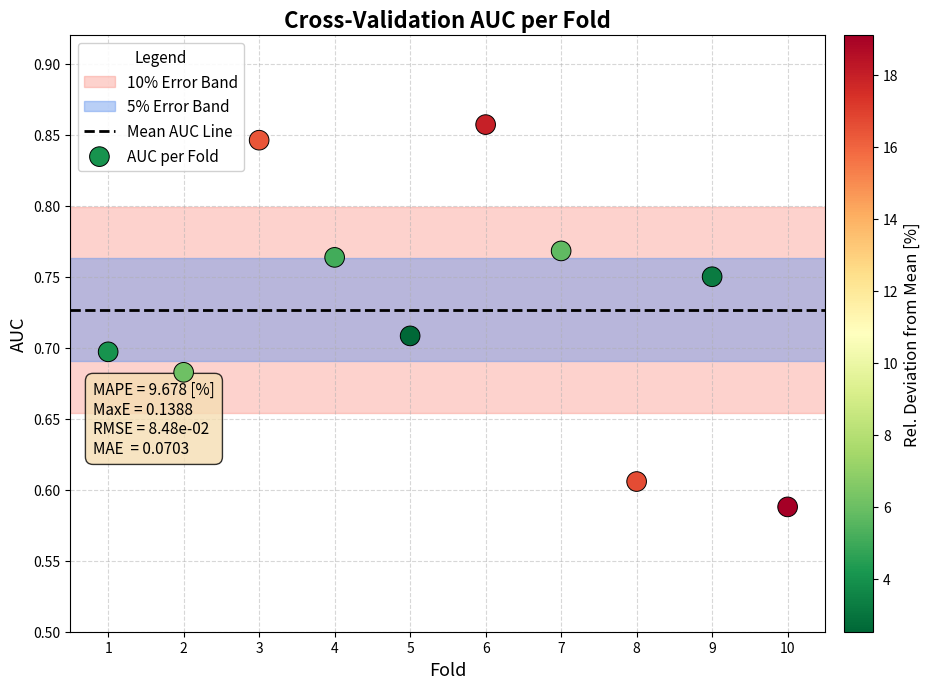

What is the range of X values (max minus min)?

9.0